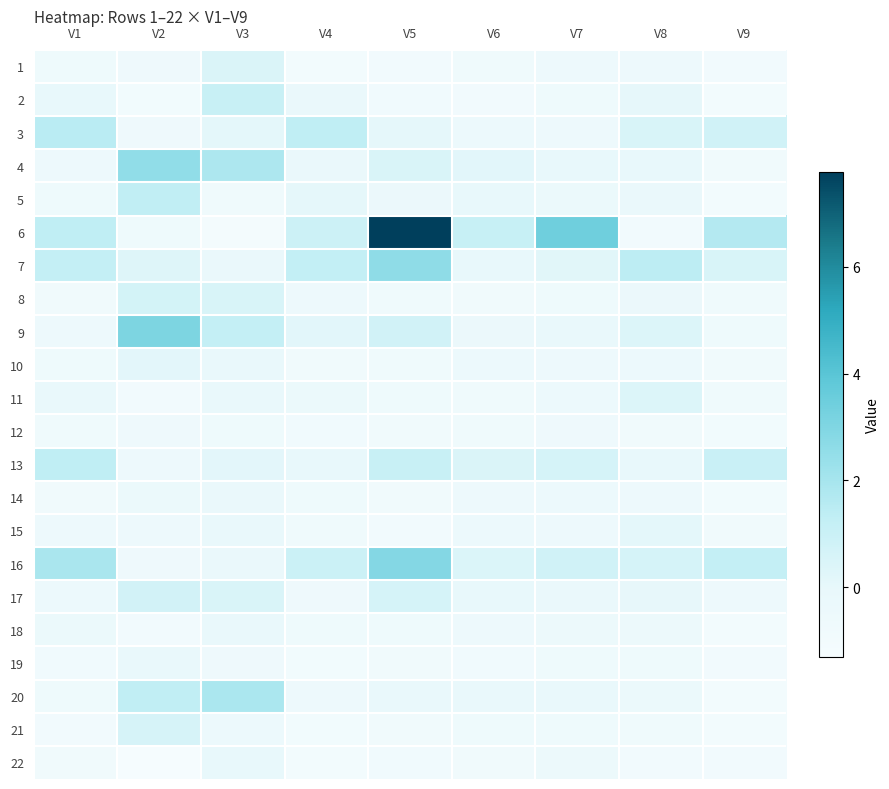

Between V7 and V8, which series saw the biggest shift?

6